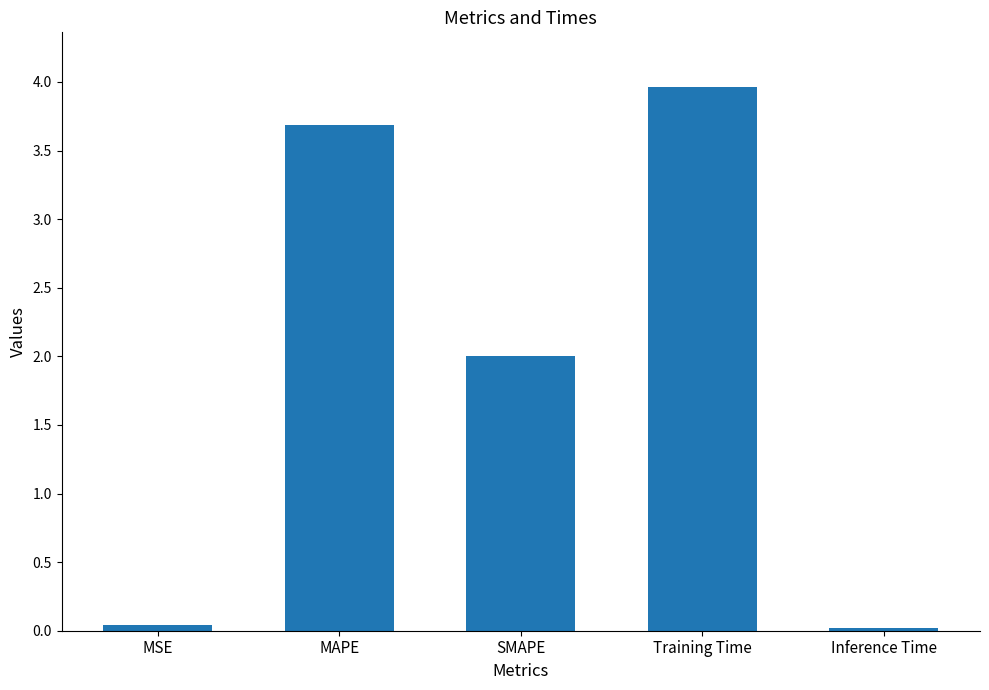

What is the maximum value shown in the chart?

4.0